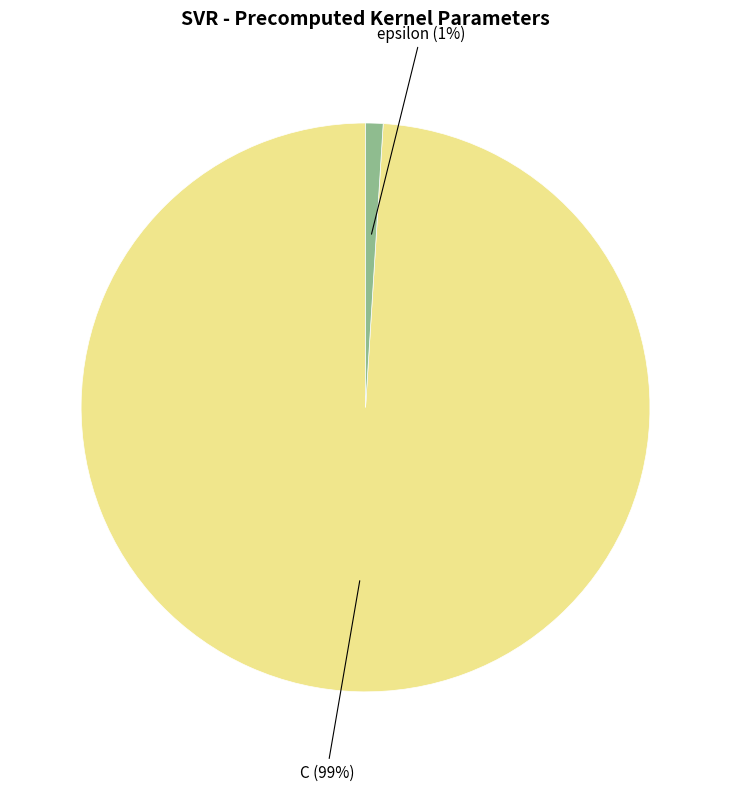

To the nearest percent, what is the difference between the largest and smallest slice percentages?

98%